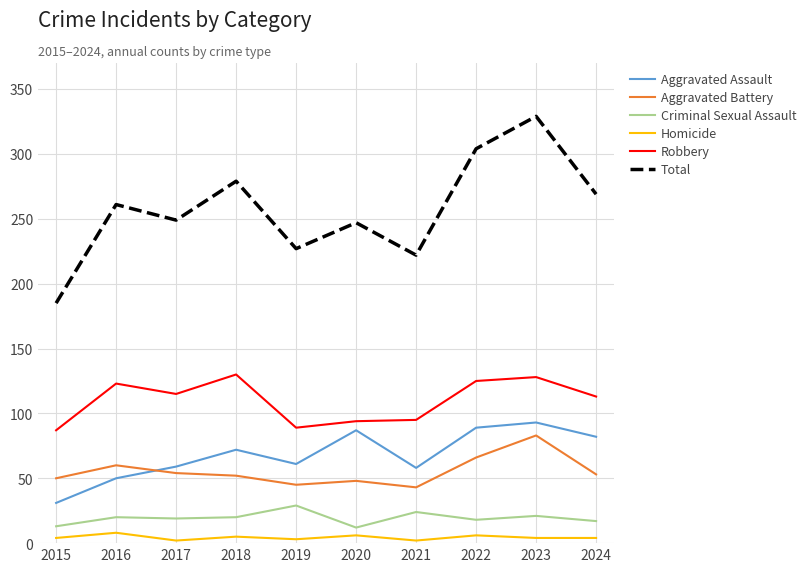

The value of Total at 2024 is 410. True or false?

False